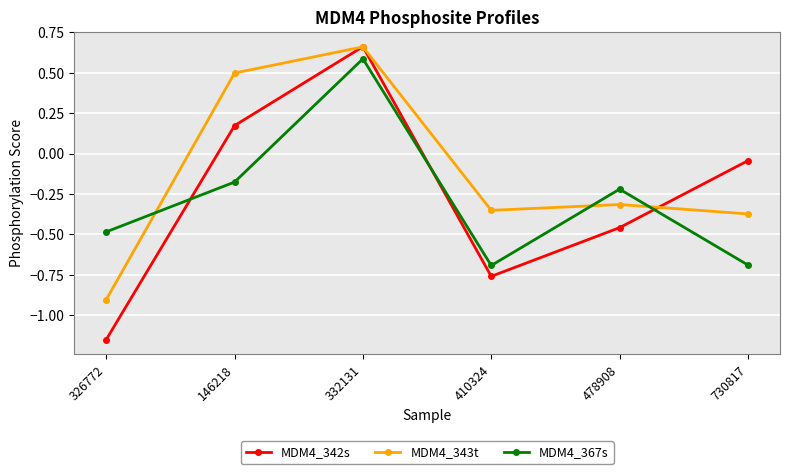

Between 146218 and 730817, which series saw the biggest shift?

MDM4_343t